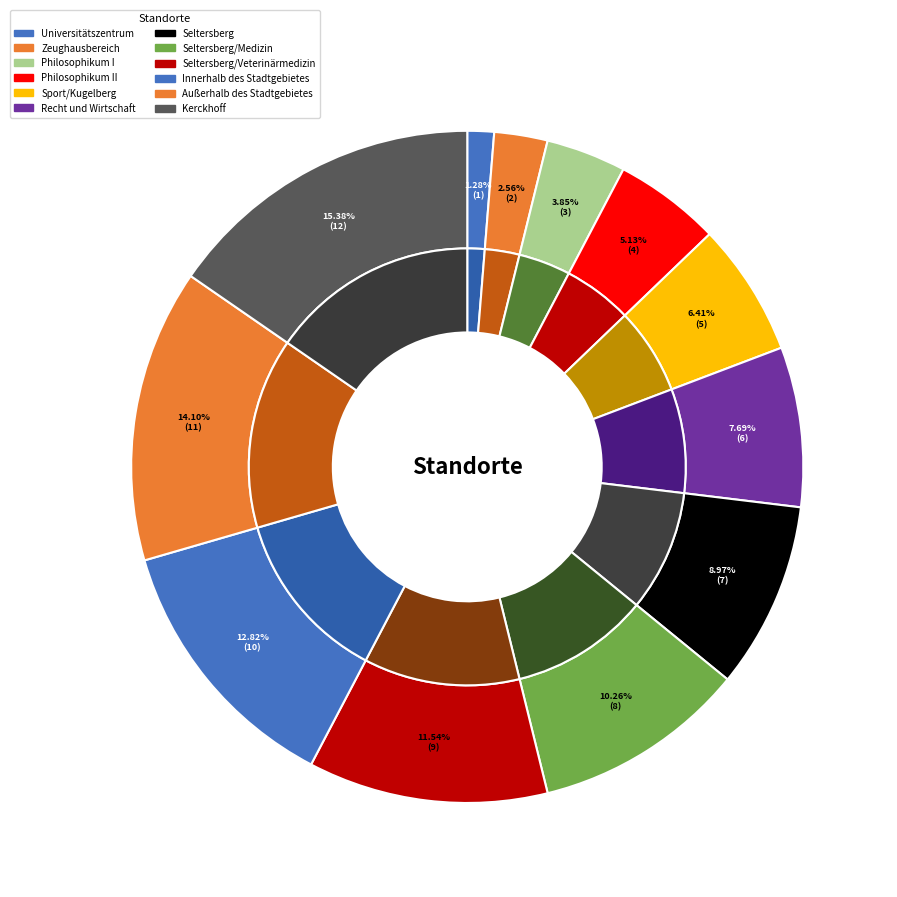

Is it true that Außerhalb des Stadtgebietes is 24% of the pie?

False